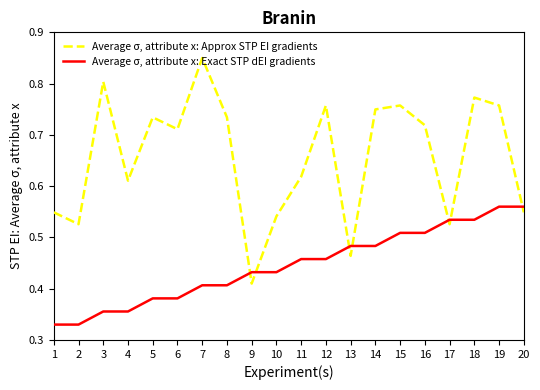

At which label is Average σ, attribute x: Approx STP EI gradients closest to 0?

9